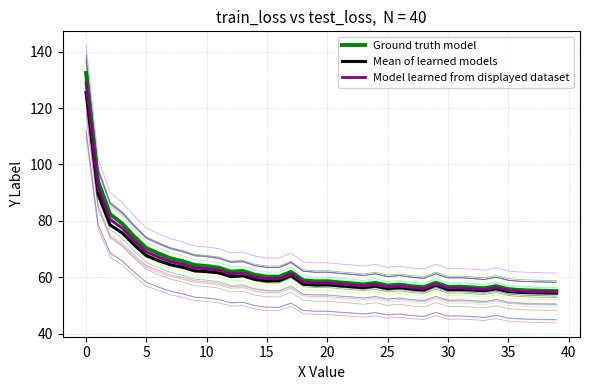

True or false: Mean of learned models and Ground truth model intersect in this chart.

False